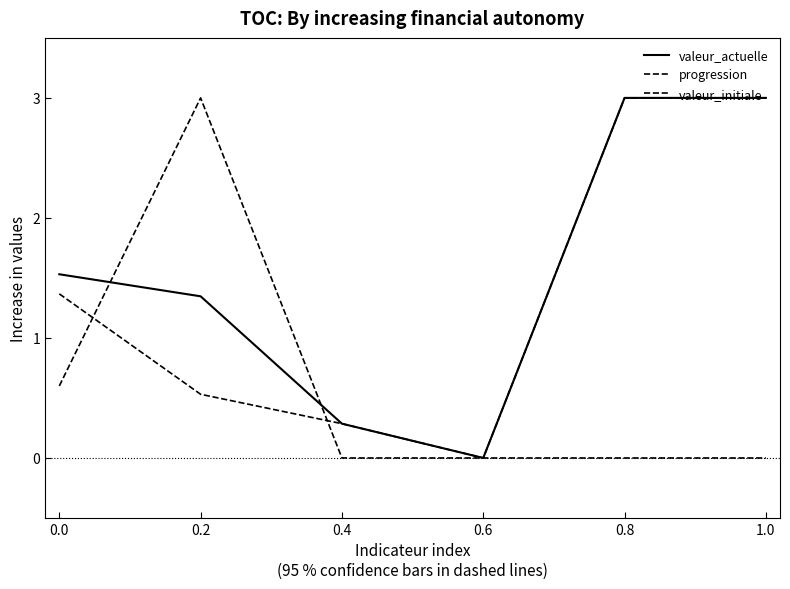

How many lines are shown in the chart?

3